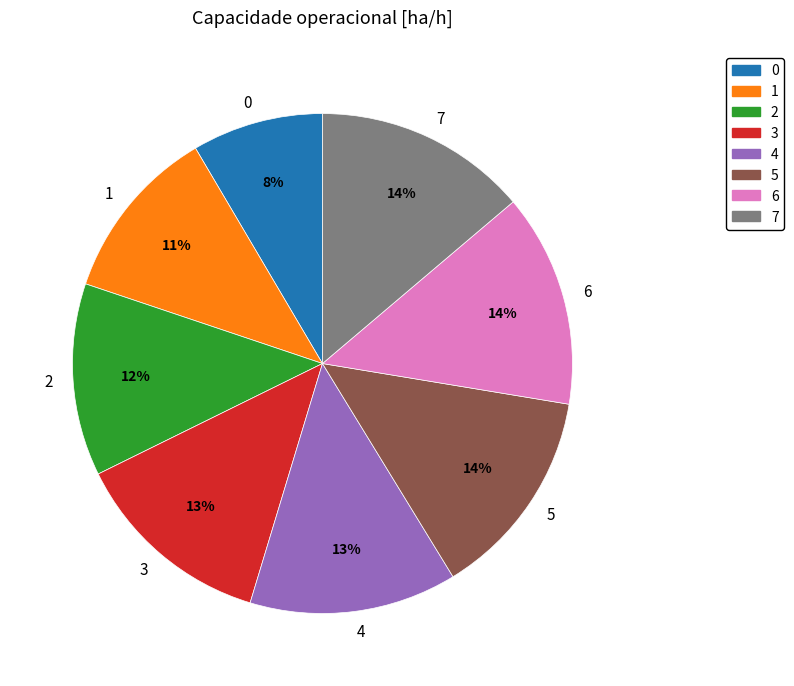

Is it true that 2 is 12% of the pie?

True